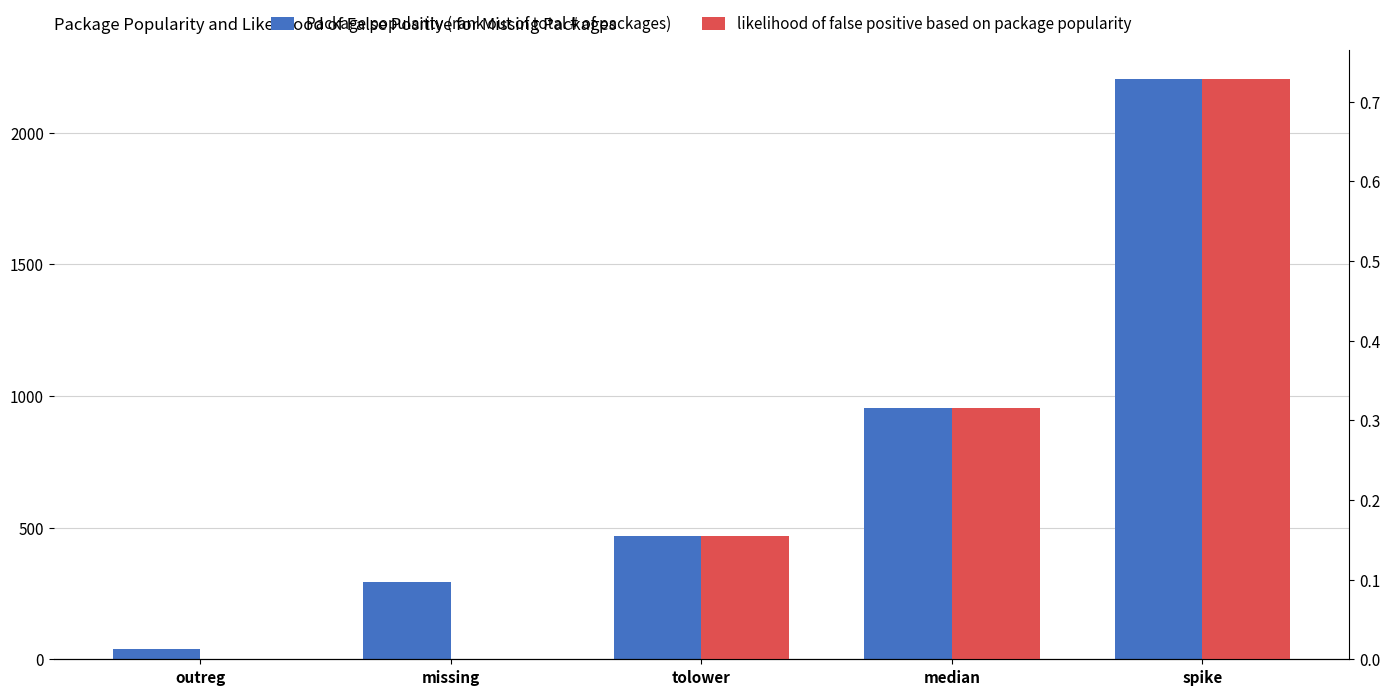

What is the difference between the Package popularity (rank out of total # of packages) values at outreg and missing?

253.0